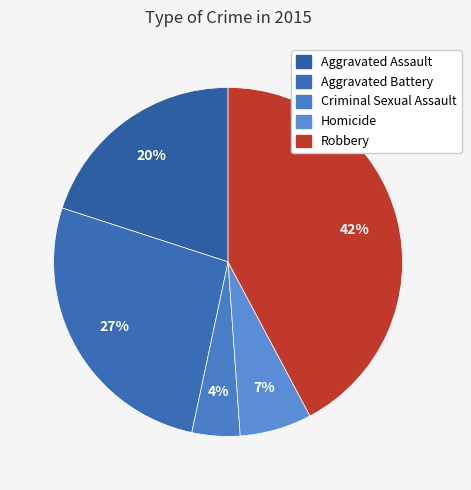

Is Homicide the majority of the pie?

No